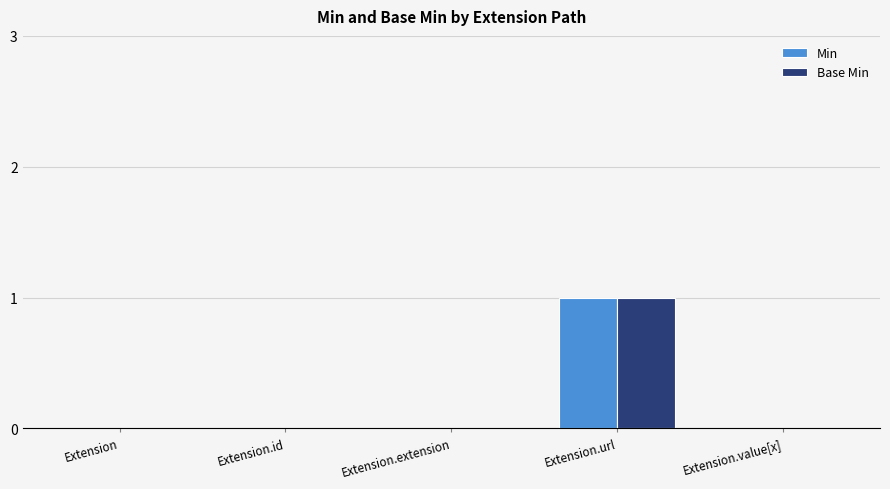

Is it true that Min equals 2 at Extension.url?

False